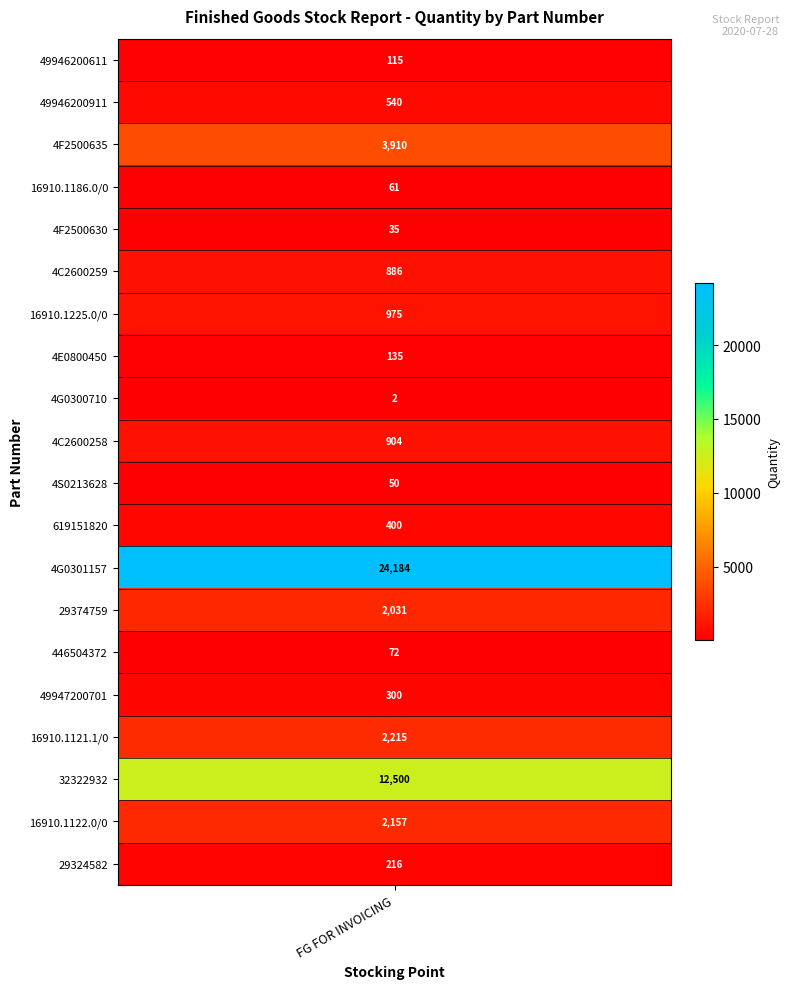

List the labels in order of value, smallest first.

4G0300710, 4F2500630, 4S0213628, 16910.1186.0/0, 446504372, 49946200611, 4E0800450, 29324582, 49947200701, 619151820, 49946200911, 4C2600259, 4C2600258, 16910.1225.0/0, 29374759, 16910.1122.0/0, 16910.1121.1/0, 4F2500635, 32322932, 4G0301157